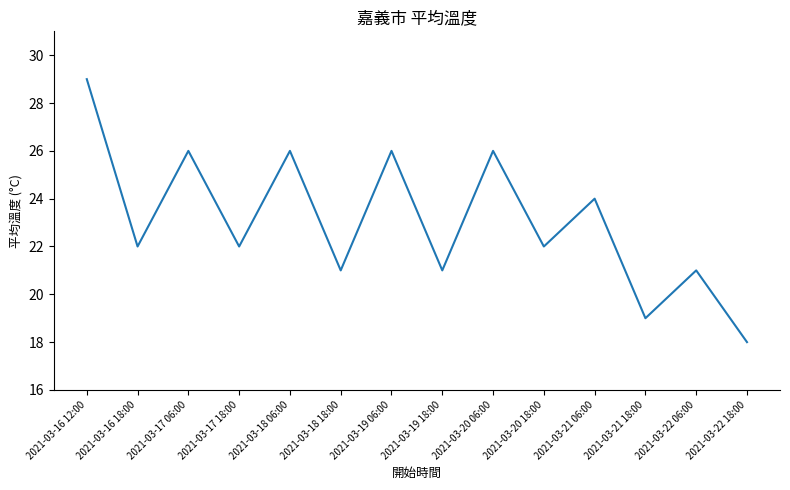

How many interior local peaks (higher than both neighbors) does the data have?

6